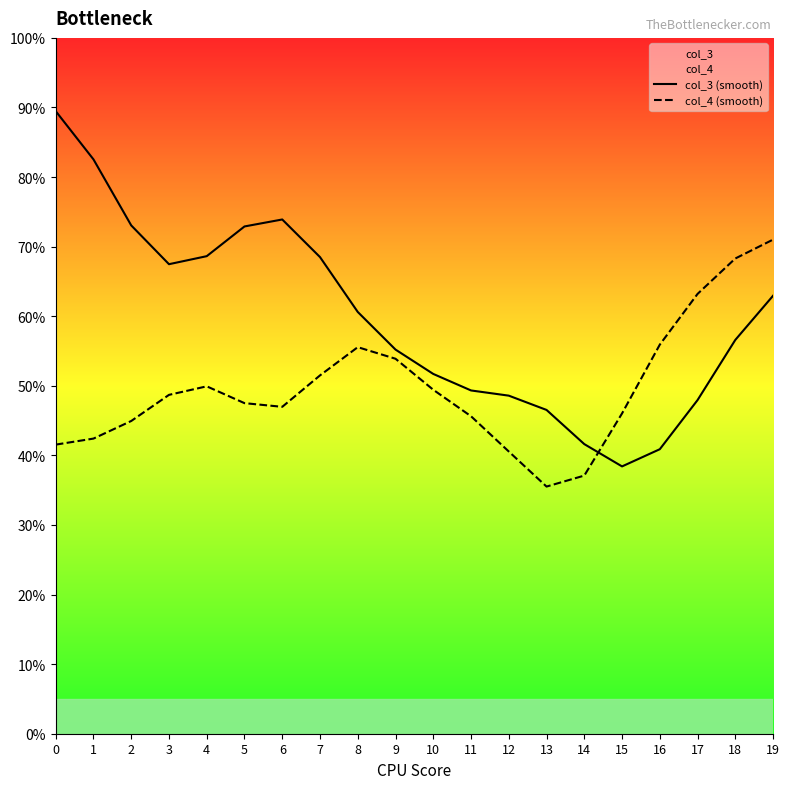

Which series has the largest total across all categories?

col_3 (smooth)